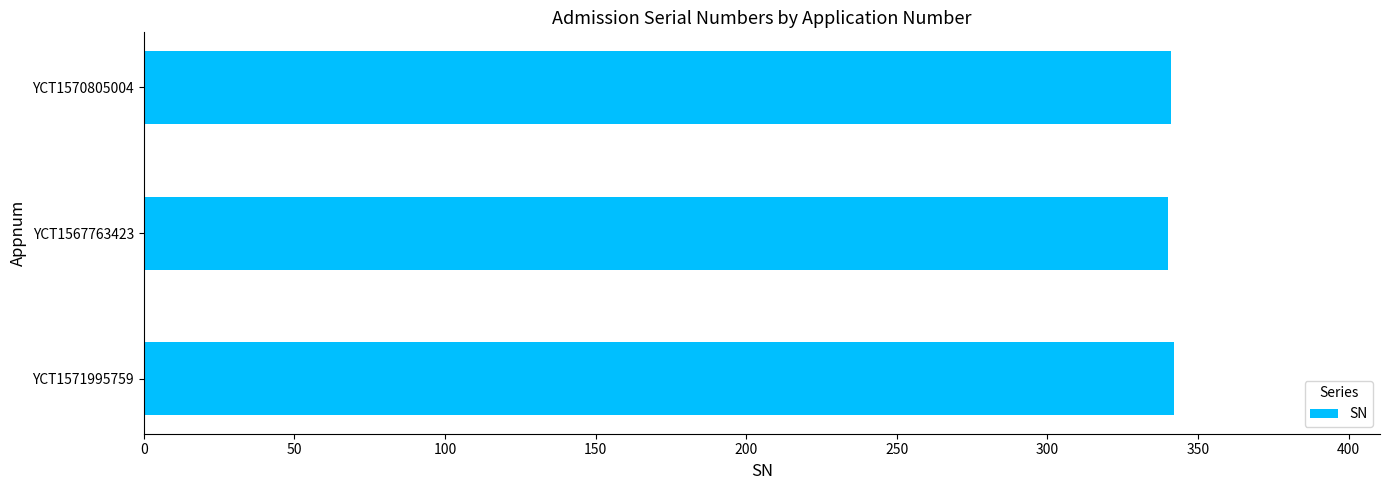

What is the sum of all values?

1023